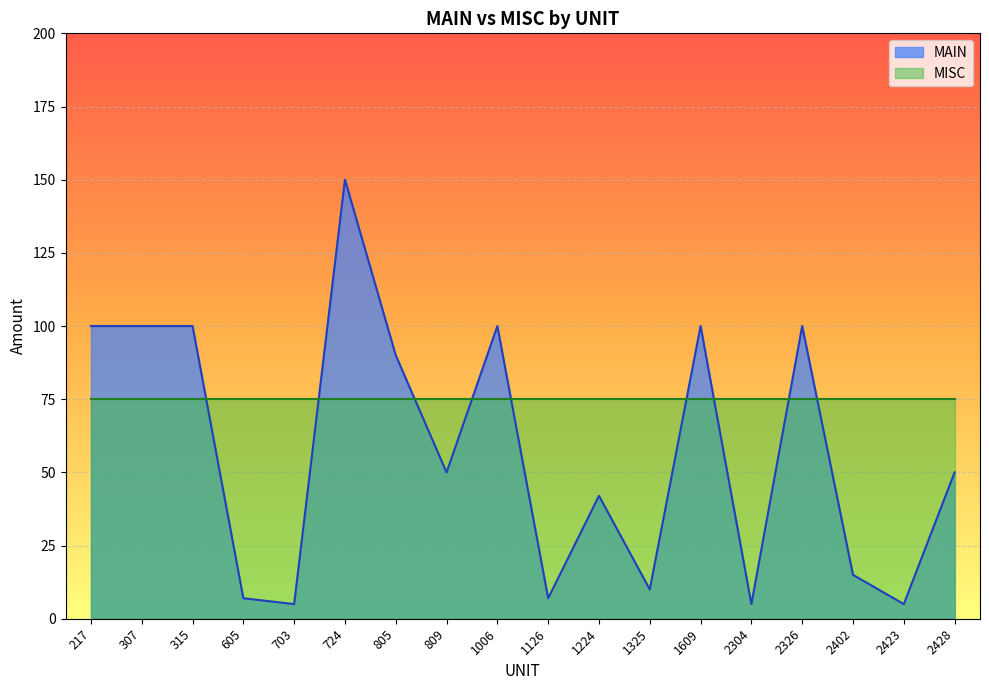

What is the difference between the maximum and minimum values?

145